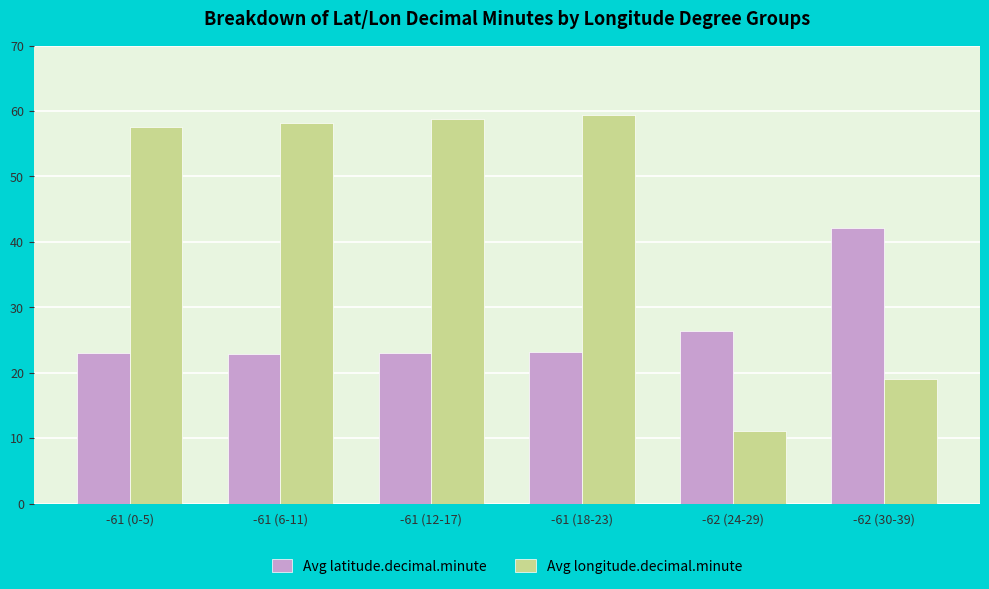

The Avg longitude.decimal.minute series shows 20.4 at -61 (18-23). True or false?

False